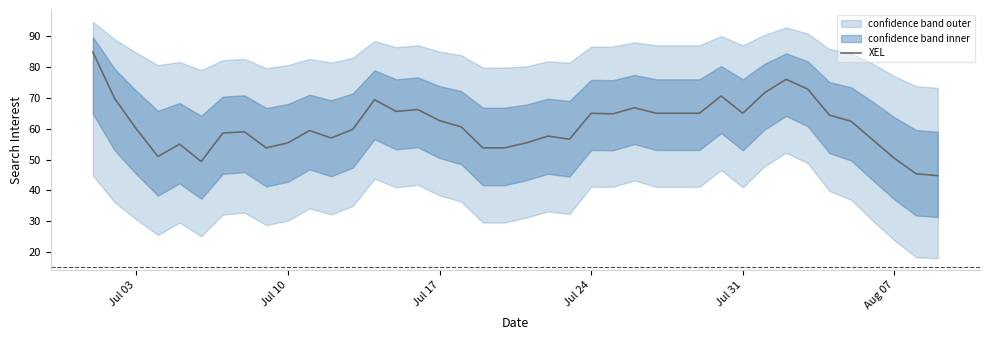

The value of XEL at Jul 24 is 65.0. True or false?

True